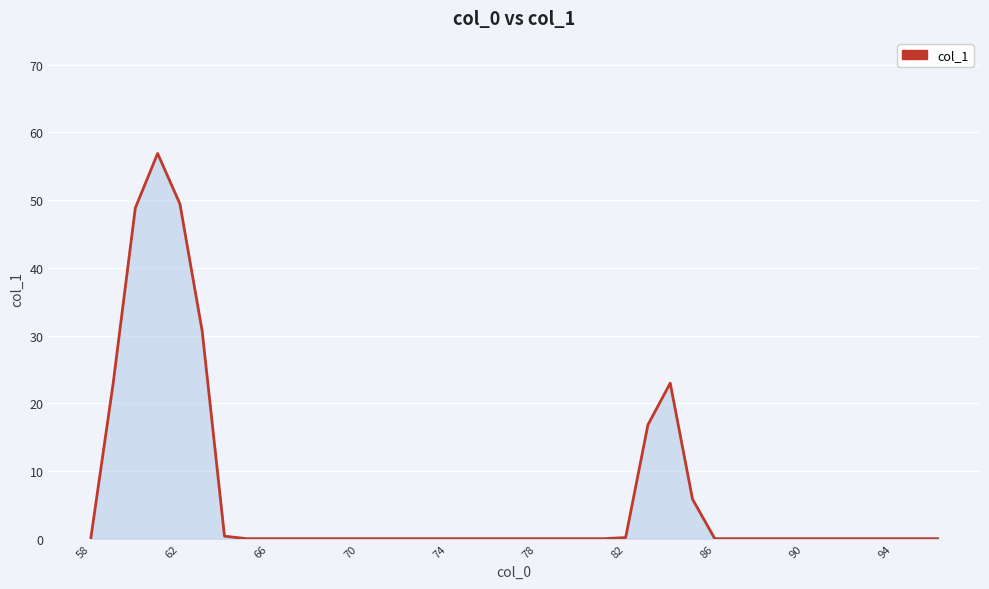

How many categories are shown in the chart?

39